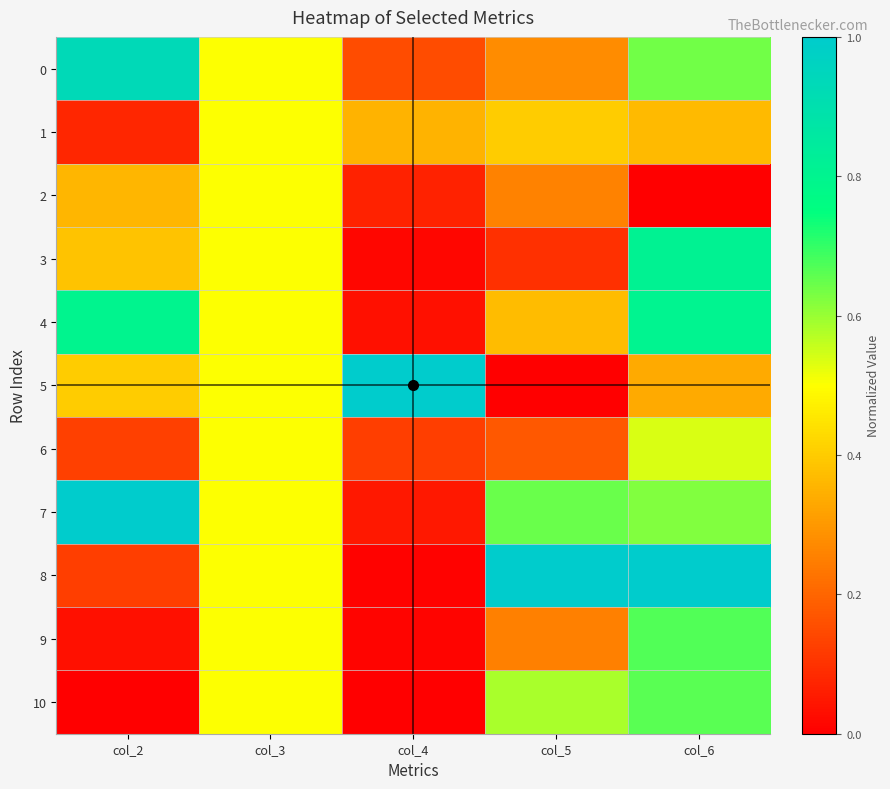

Rank the series by their maximum value, from lowest to highest.

1, 2, 6, 10, 9, 4, 3, 0, 5, 7, 8